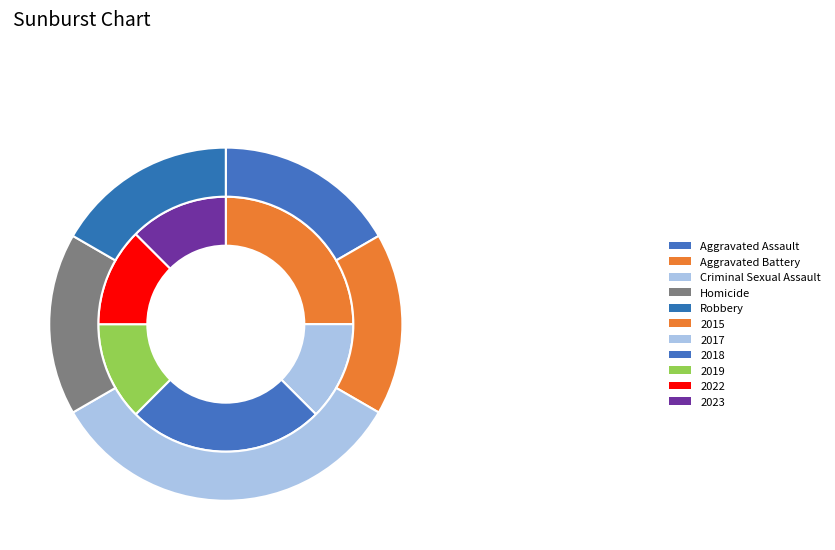

What is the ratio of the value at Homicide to the value at Robbery?

1.0